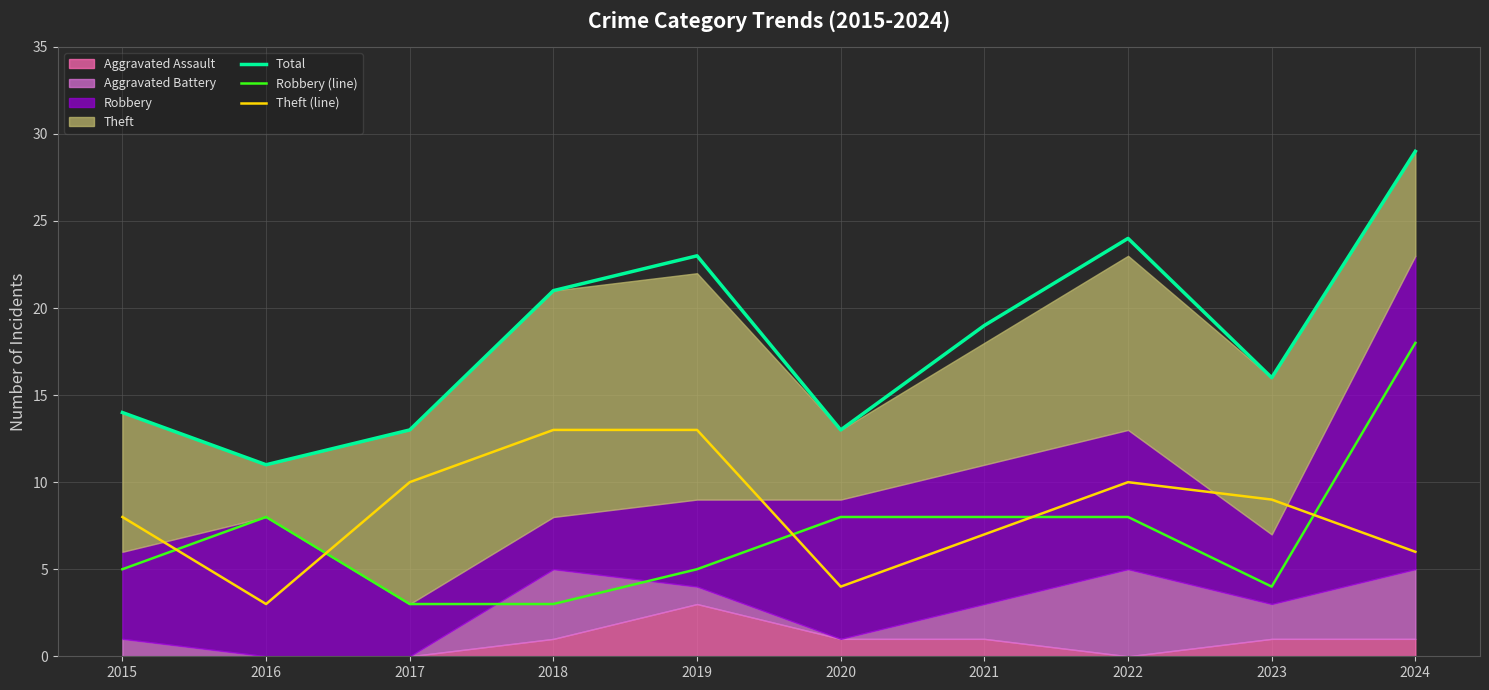

Count the number of categories in the chart.

10